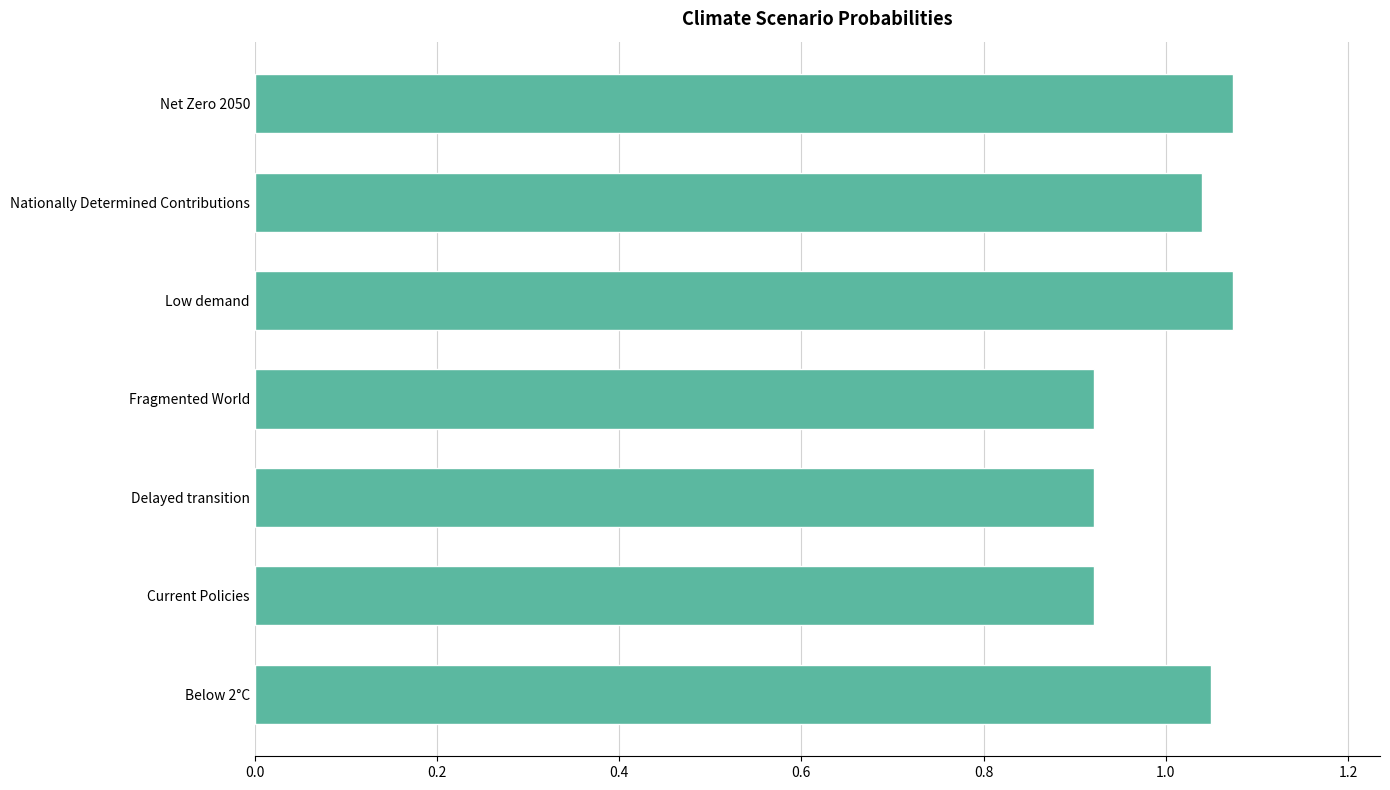

Count the number of categories in the chart.

7